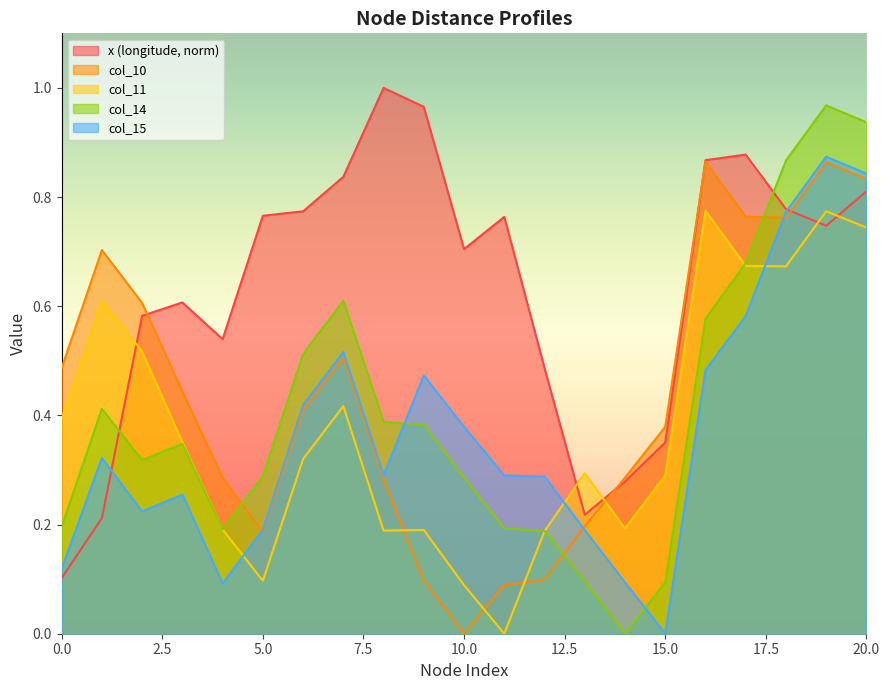

Where do col_11 and col_14 first cross each other?

16 and 17